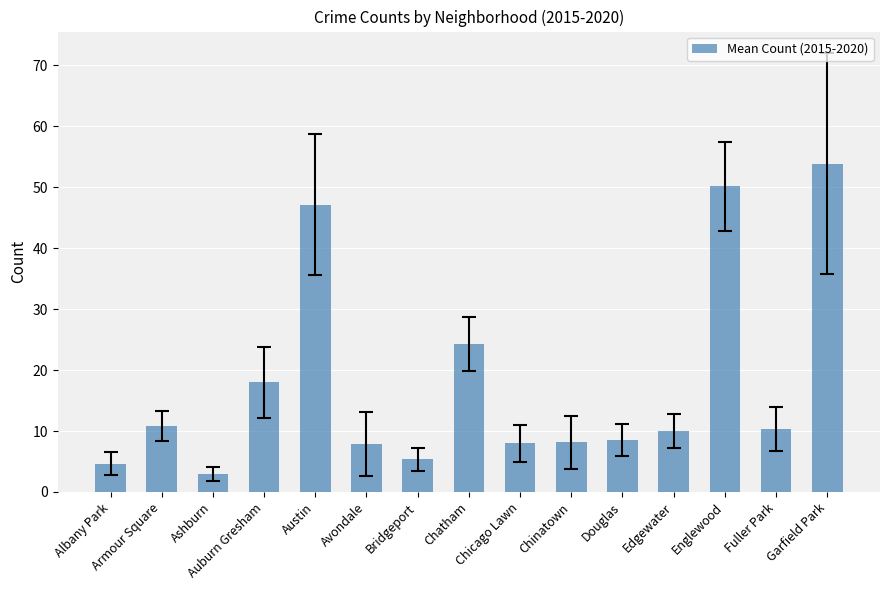

What is the value of the 7th bar from the left?

5.3